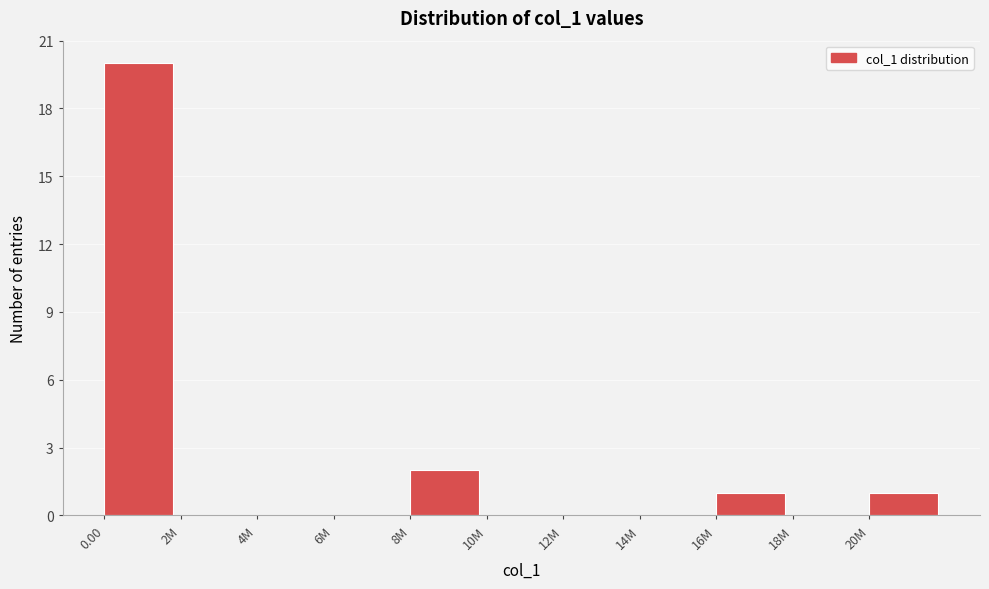

Reading left to right, transcribe all the data shown in this chart.

0.00=20	2M=0	4M=0	6M=0	8M=2	10M=0	12M=0	14M=0	16M=1	18M=0	20M=1